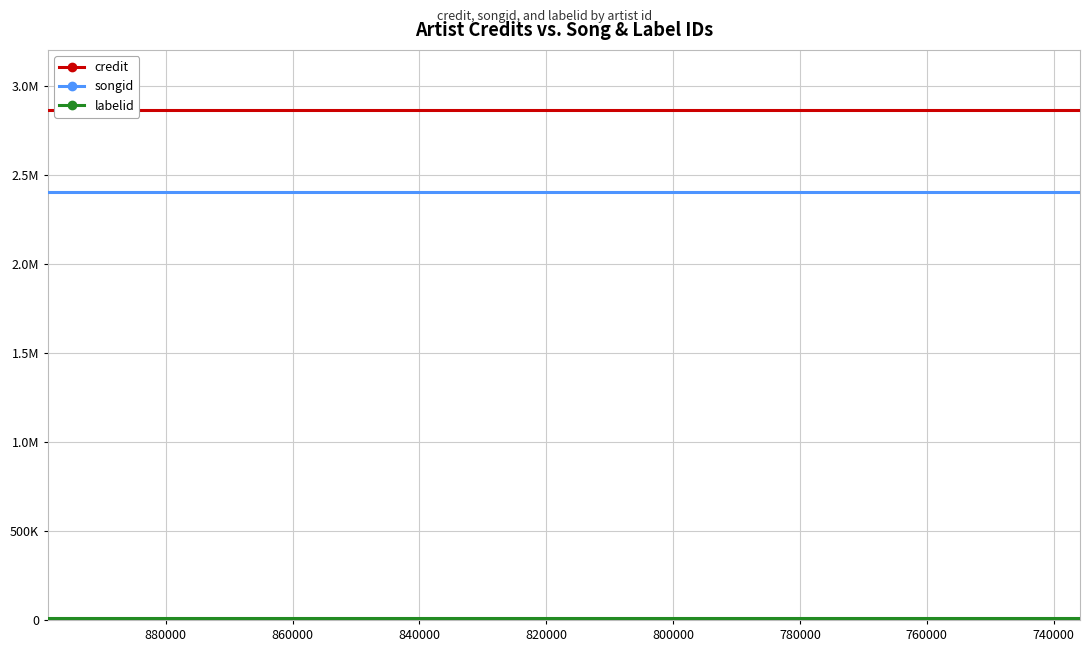

Rank the series by their average value, from lowest to highest.

labelid, songid, credit